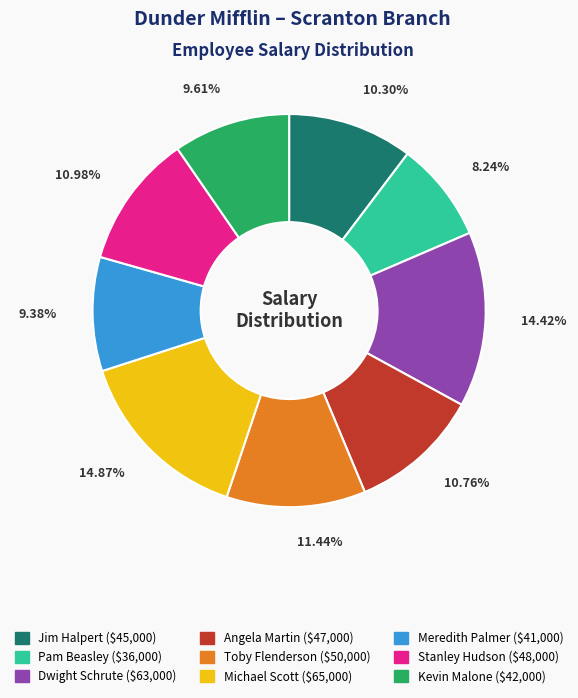

To the nearest percent, what percentage of the pie is Stanley Hudson?

11%